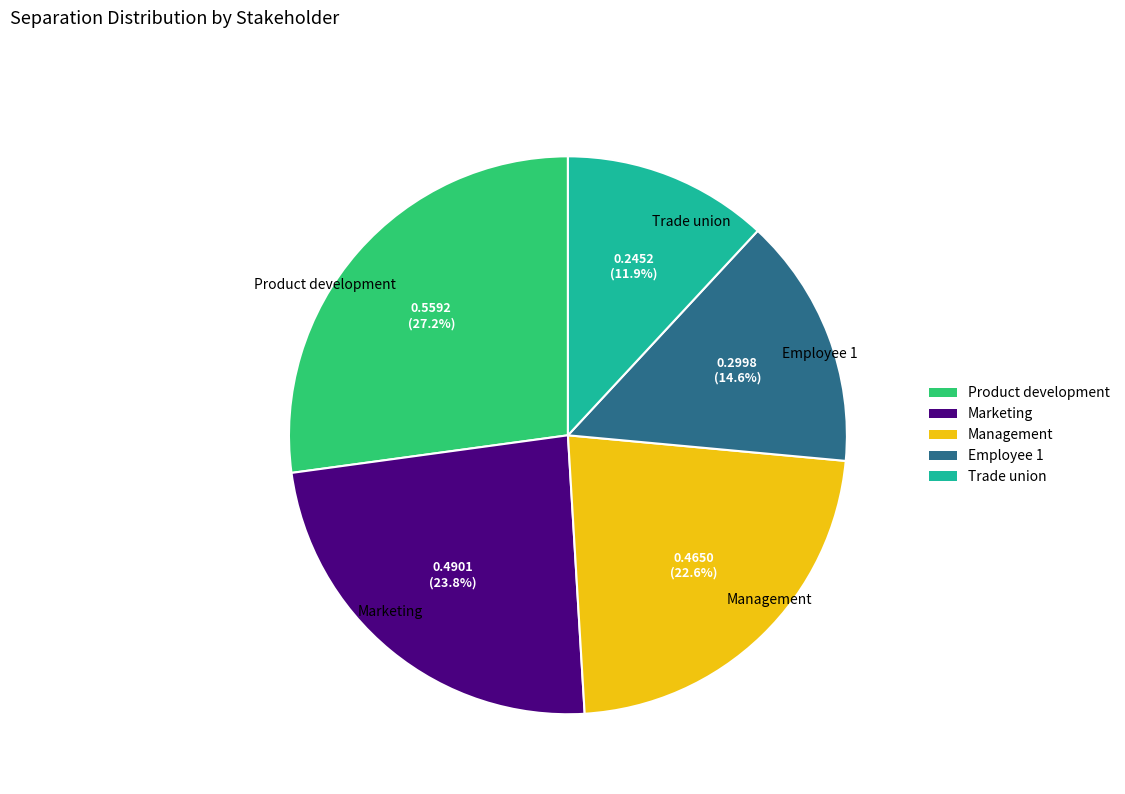

Is there a majority slice in this chart?

No